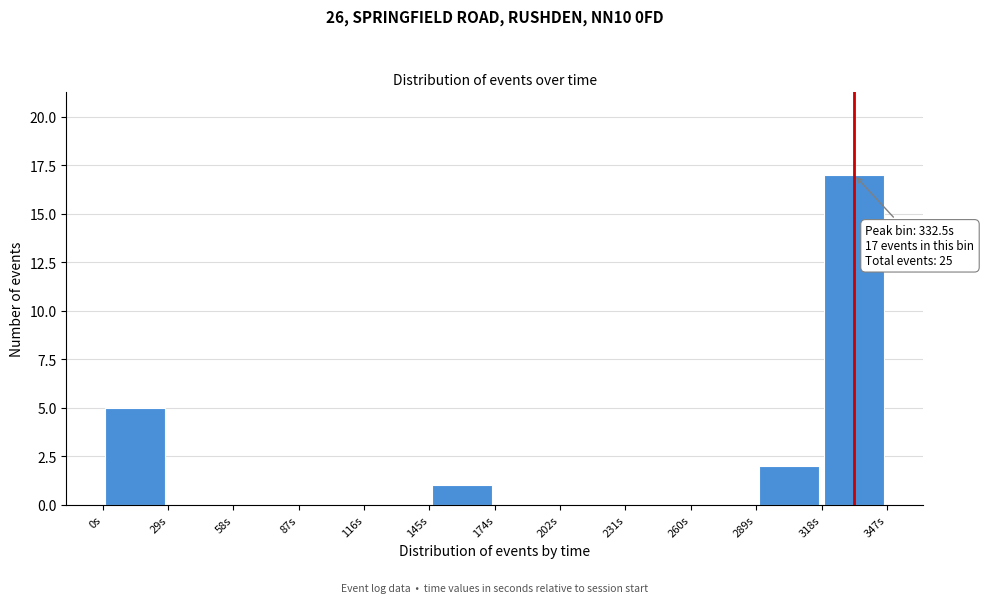

Over which range of the x-axis is the bar tallest?

320 to 345